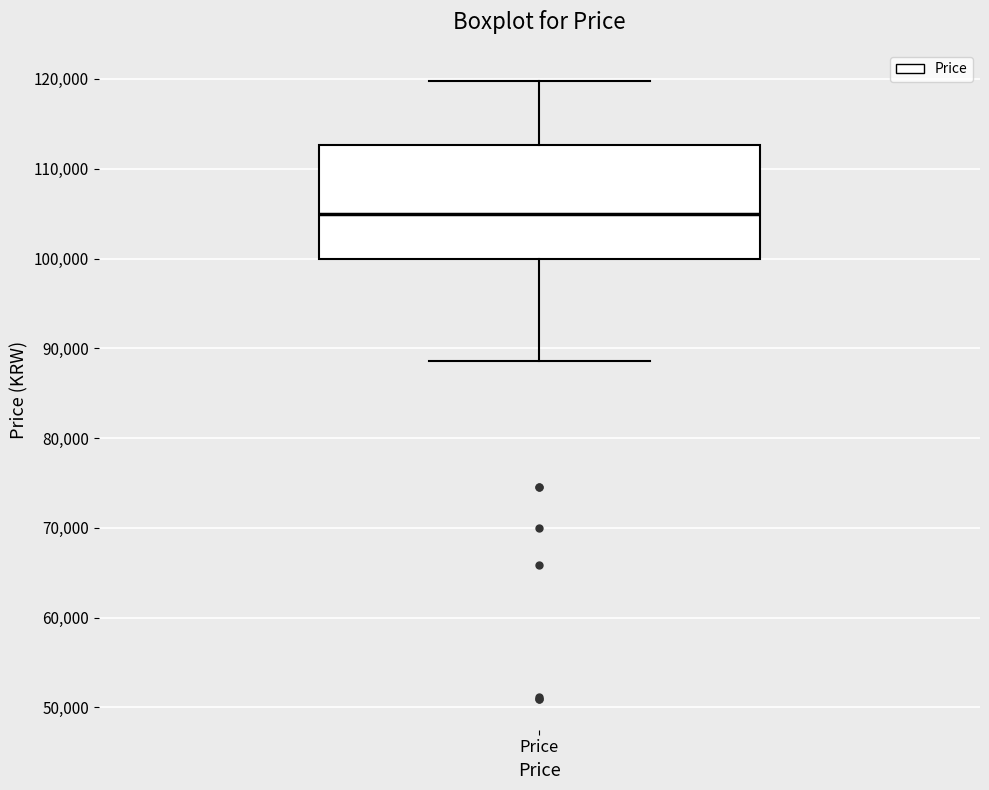

Where is the upper edge of the box for Price on the y-axis? The values are not printed on the chart, so give them approximately, as read against the axis.

113000